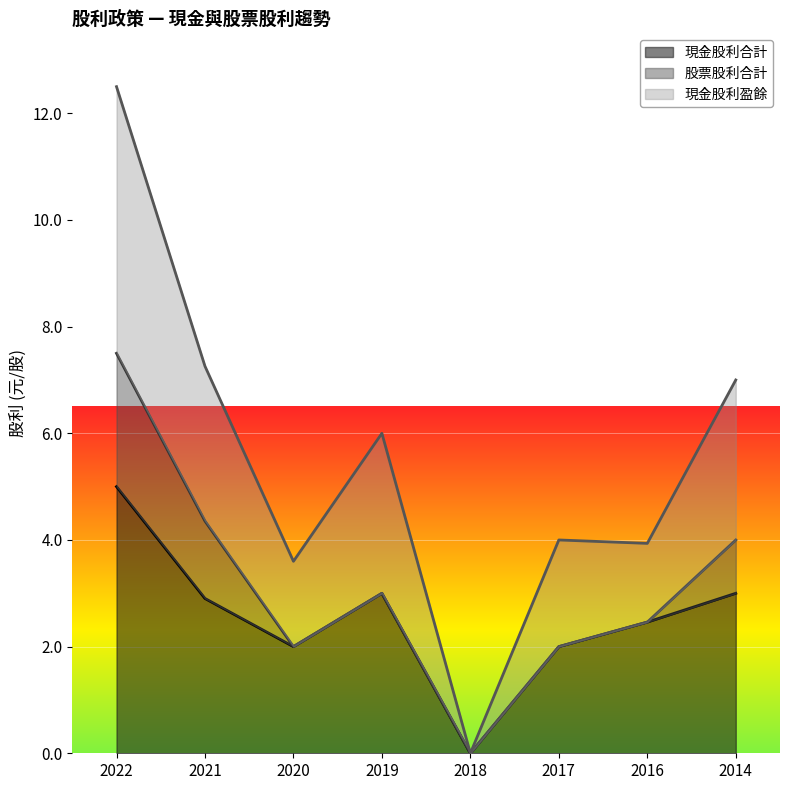

The 現金股利合計 series shows 2.0 at 2020. True or false?

True